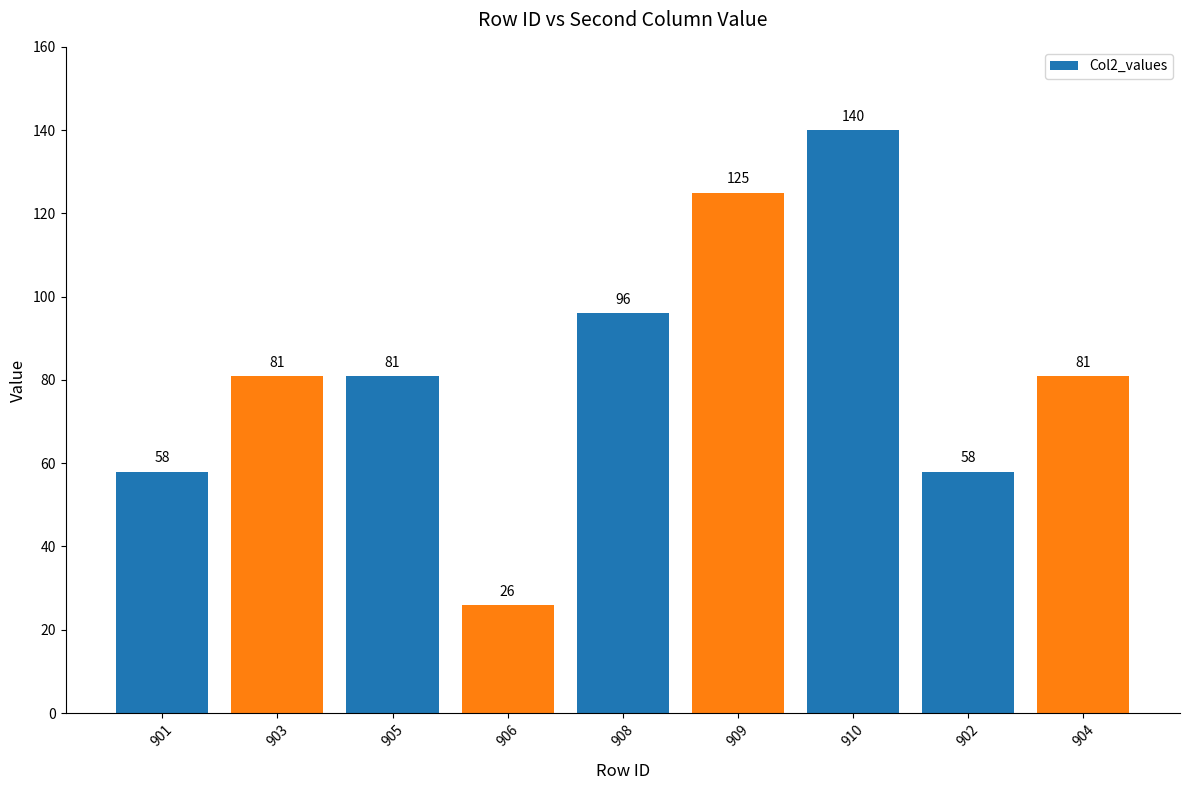

The value at 910 is 28. True or false?

False